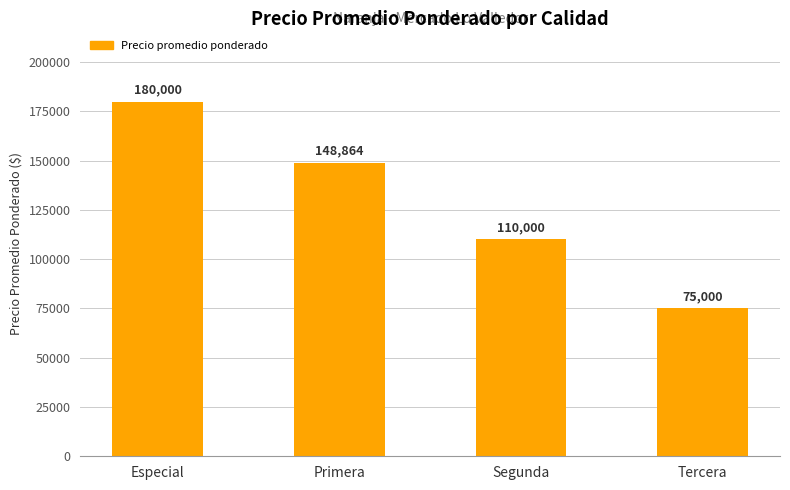

True or false: the data shows 110000 at Segunda.

True